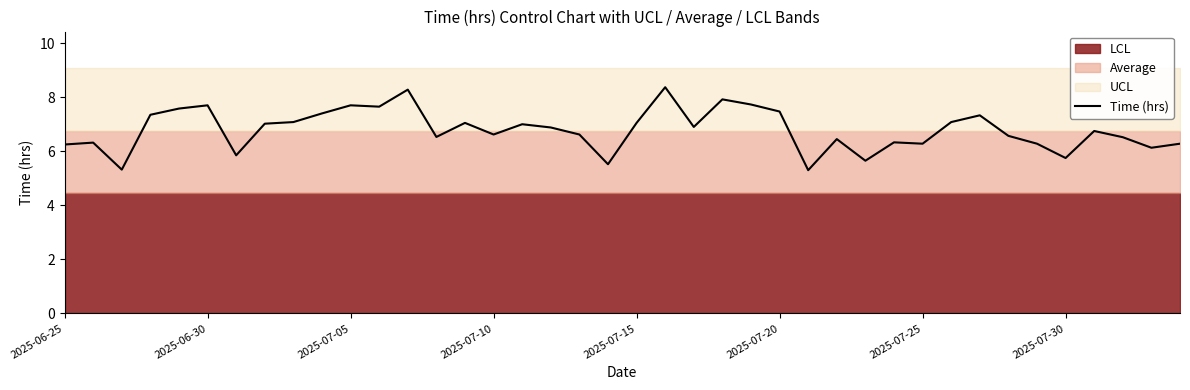

True or false: the data has more than 2 interior local peaks.

True